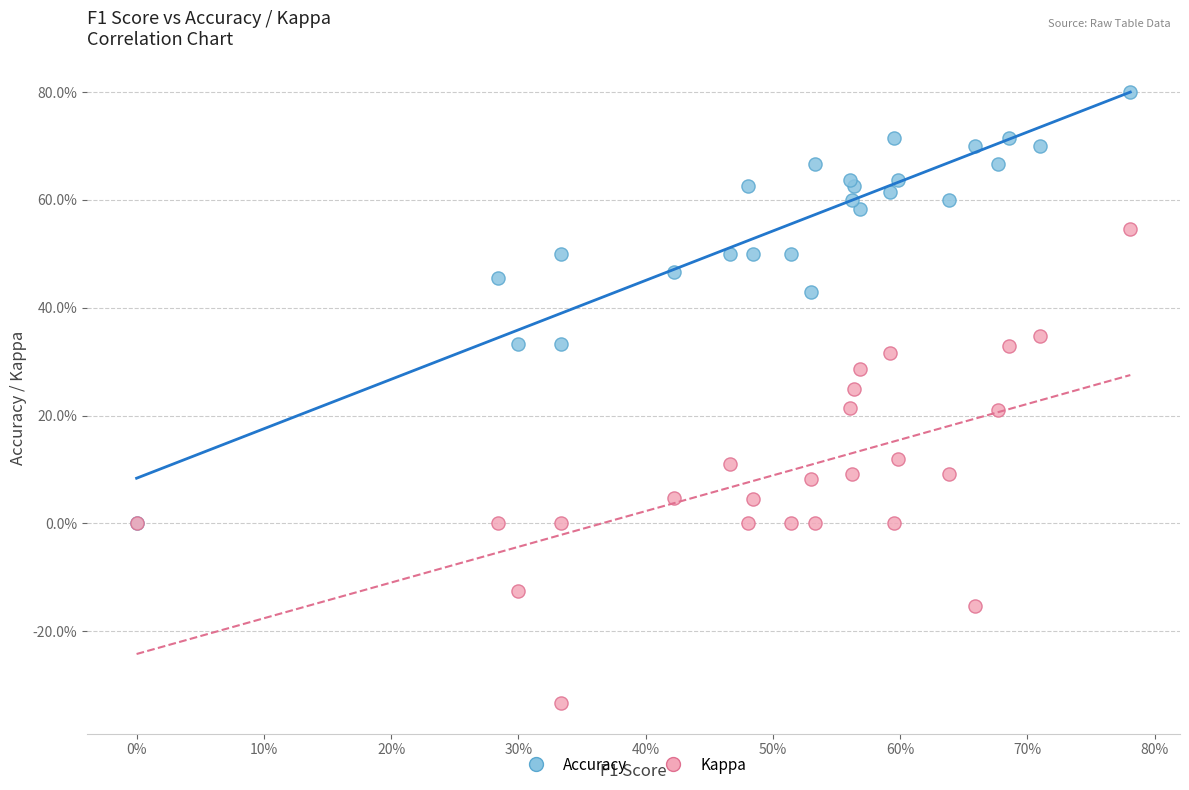

Which series reaches the minimum Y coordinate?

Kappa